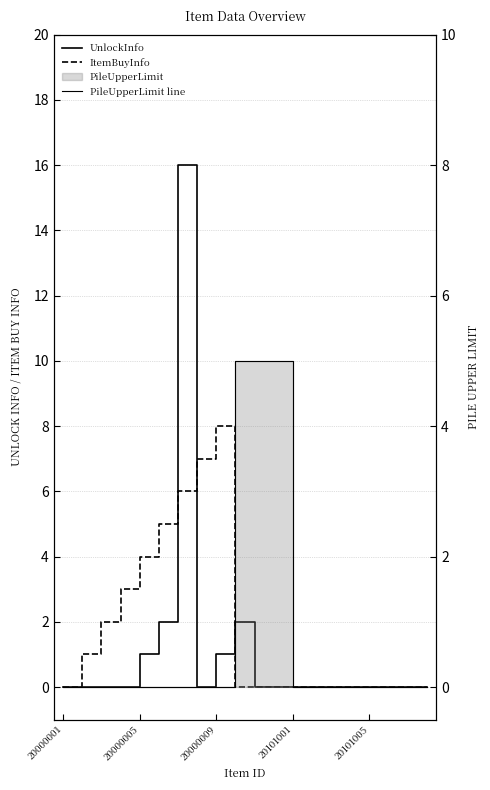

What is the label of the 20th point from the right?

20000001